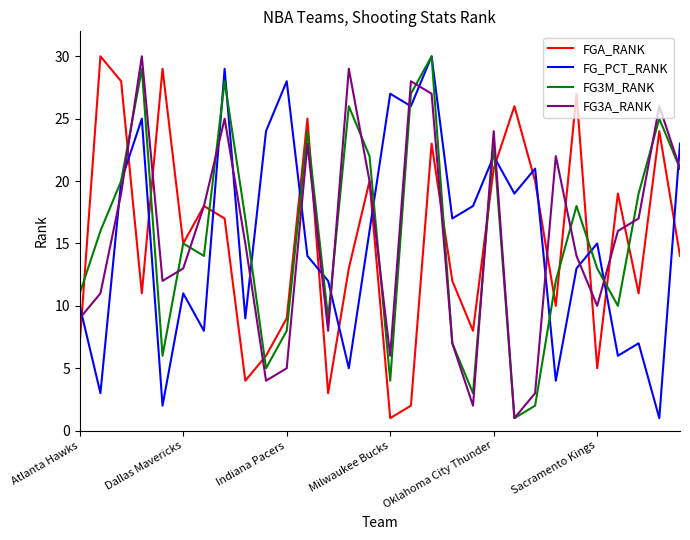

What is the highest value of the FGA_RANK series?

30